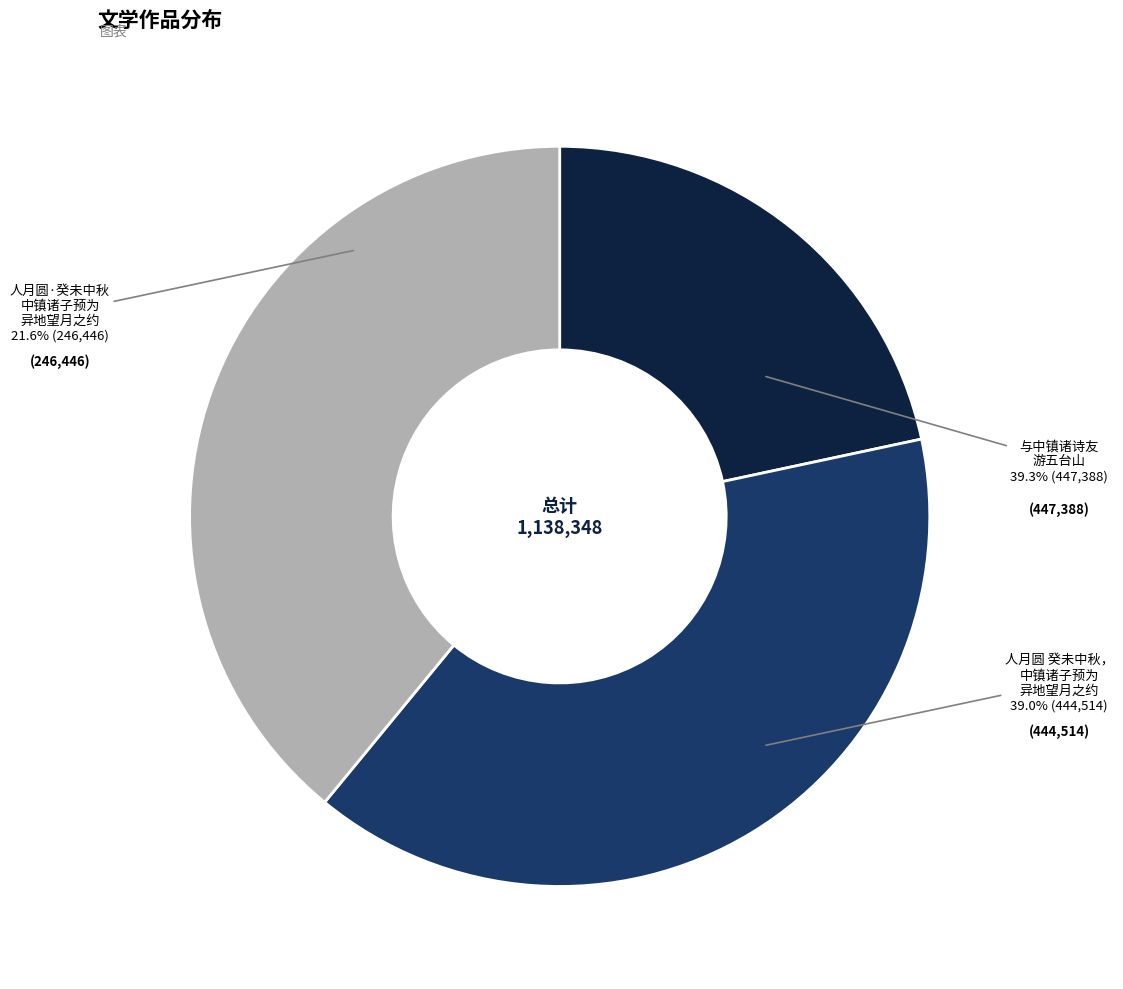

To the nearest percent, what portion does 人月圆 癸未中秋，中镇诸子预为异地望月之约 represent?

39%